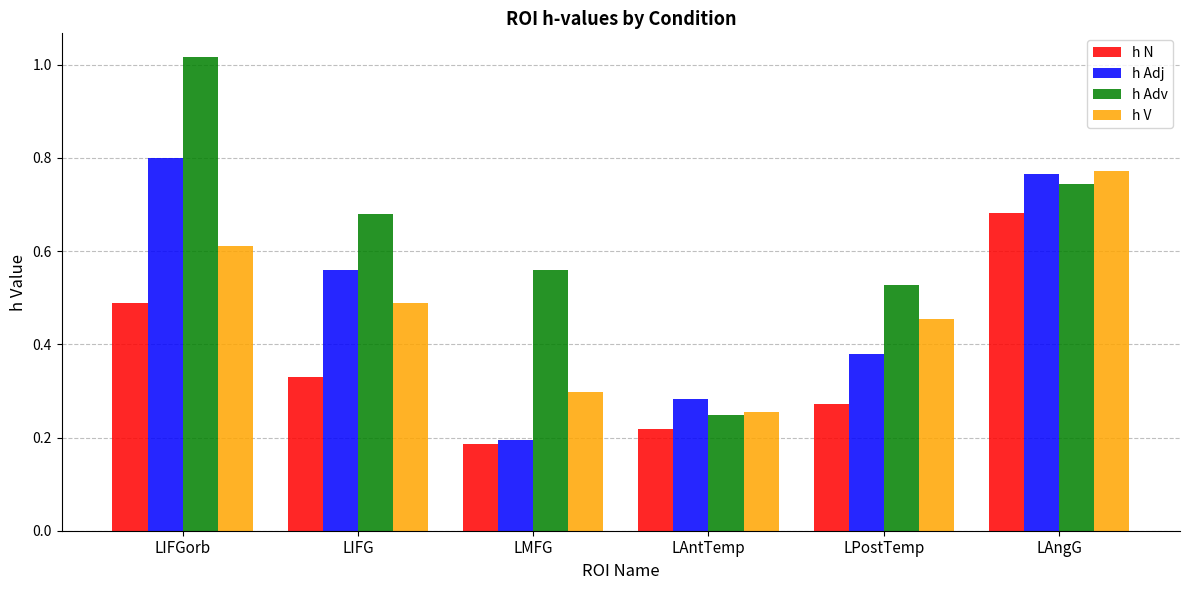

How many groups of bars are there?

6